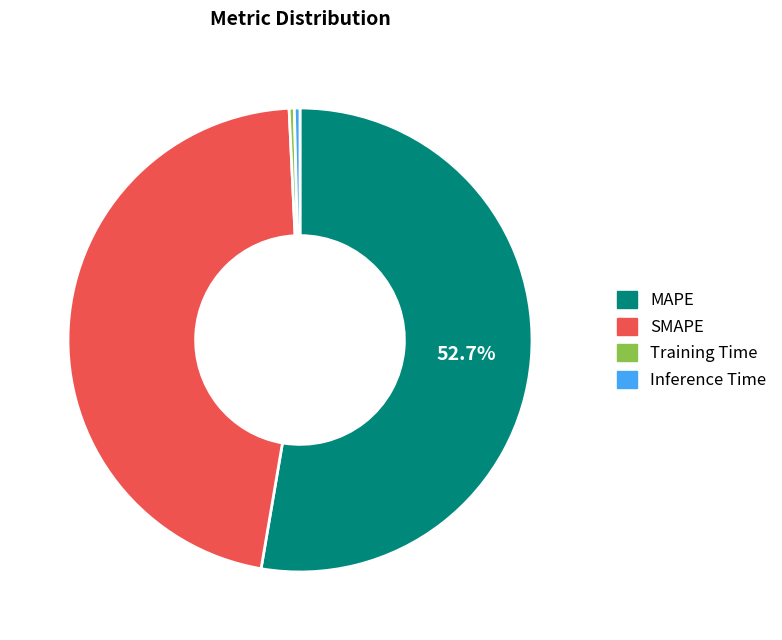

True or false: Training Time accounts for 0% of the total.

True